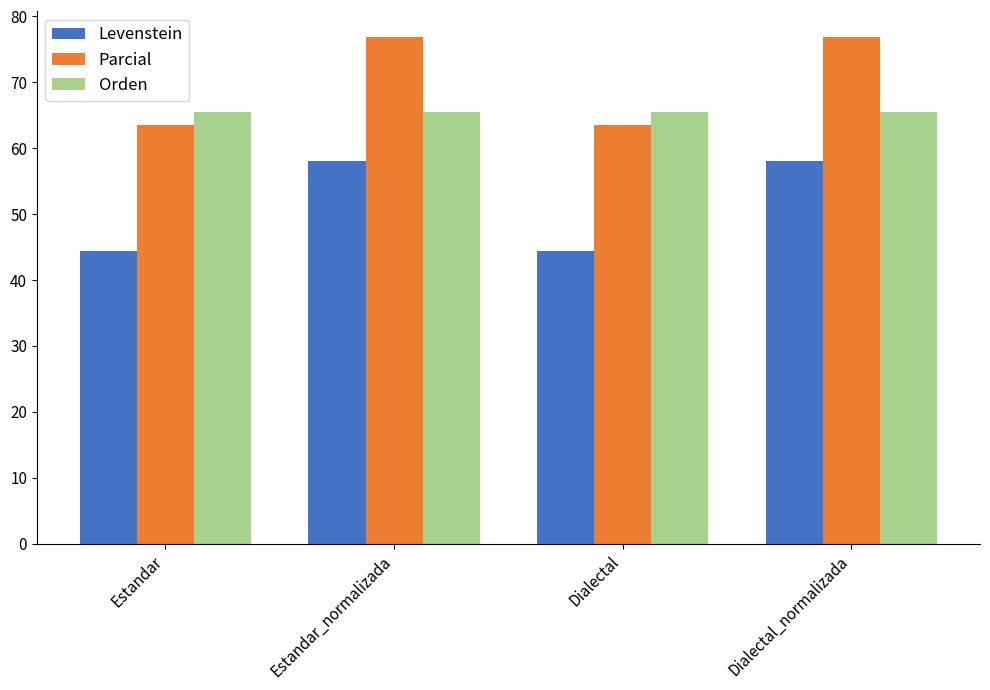

What is the difference between the highest and lowest values at Dialectal_normalizada?

18.9